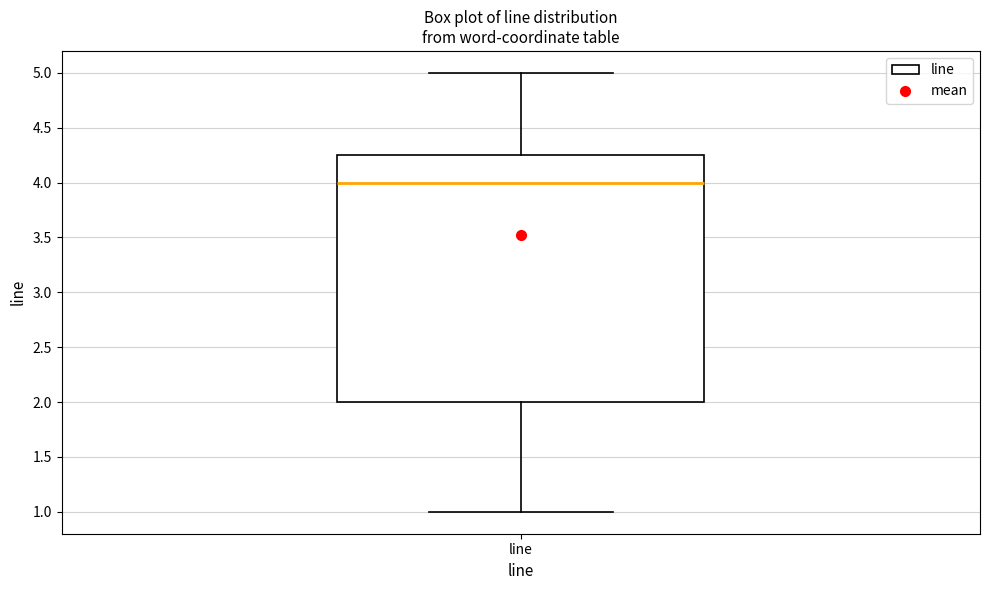

Transcribe this box plot: give where the median line is, the range the box spans, and where the two whiskers end, as read against the y-axis. The values are not printed on the chart, so give them approximately, as read against the axis.

median 4.00, box 2.00 to 4.25, whiskers 1.00 to 5.00